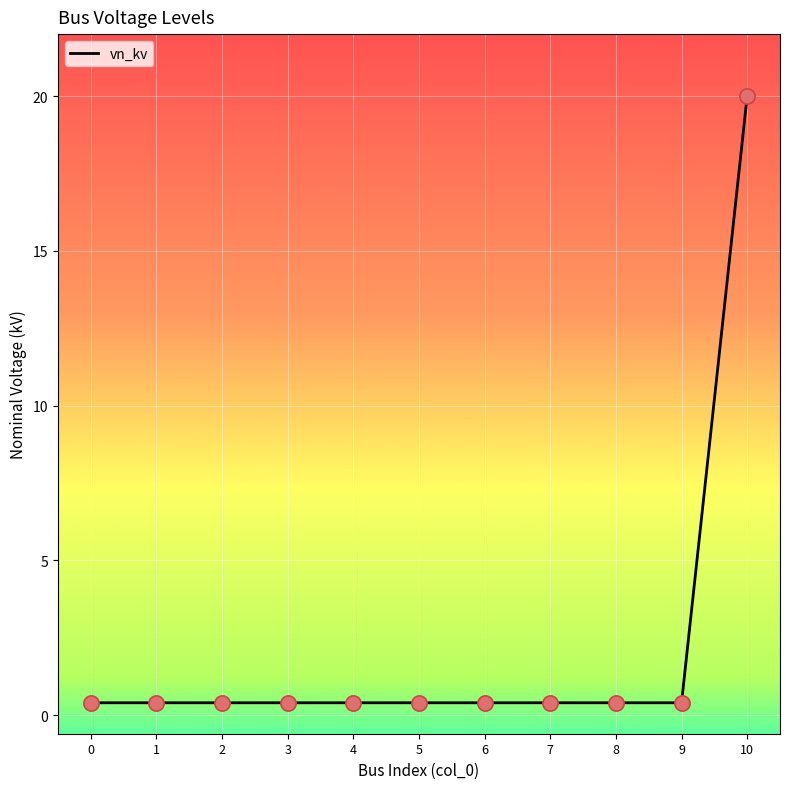

True or false: the data shows 0.4 at 7.

True